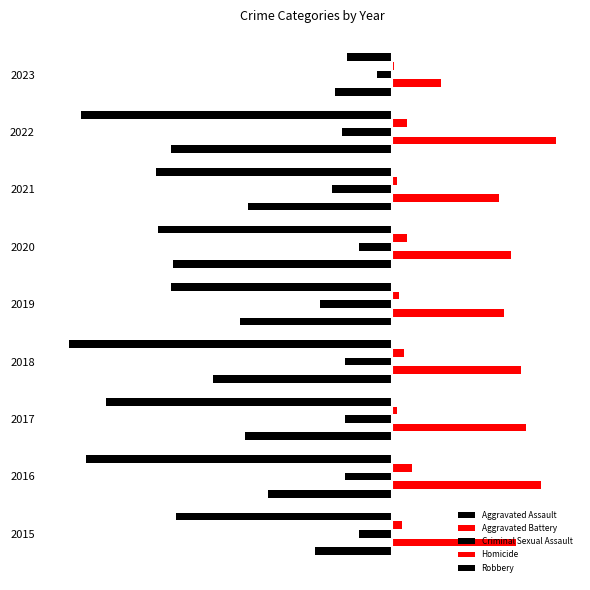

Reading right to left, extract all data points from this chart.

Aggravated Assault: 8=-23	7=-89	6=-58	5=-88	4=-61	3=-72	2=-59	1=-50	0=-31
Aggravated Battery: 8=20	7=66	6=43	5=48	4=45	3=52	2=54	1=60	0=50
Criminal Sexual Assault: 8=-6	7=-20	6=-24	5=-13	4=-29	3=-19	2=-19	1=-19	0=-13
Homicide: 8=1	7=6	6=2	5=6	4=3	3=5	2=2	1=8	0=4
Robbery: 8=-18	7=-125	6=-95	5=-94	4=-89	3=-130	2=-115	1=-123	0=-87